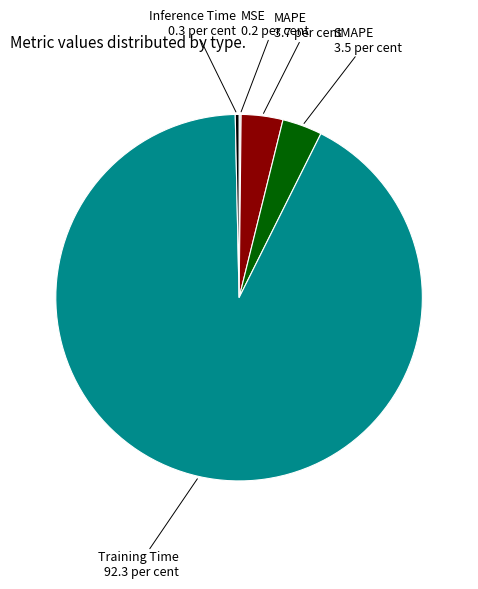

Is there any slice that represents more than half of the pie?

Yes